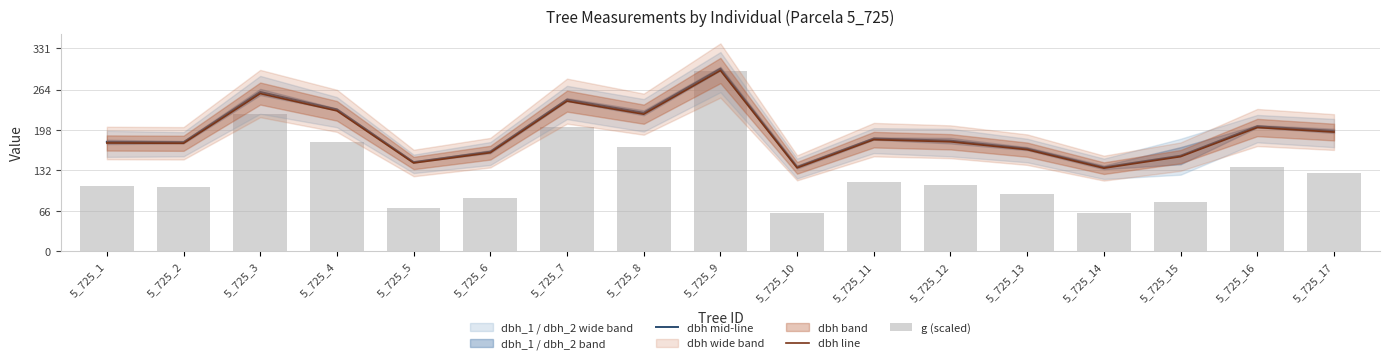

What is the difference between the highest and lowest values at 5_725_6?

74.8